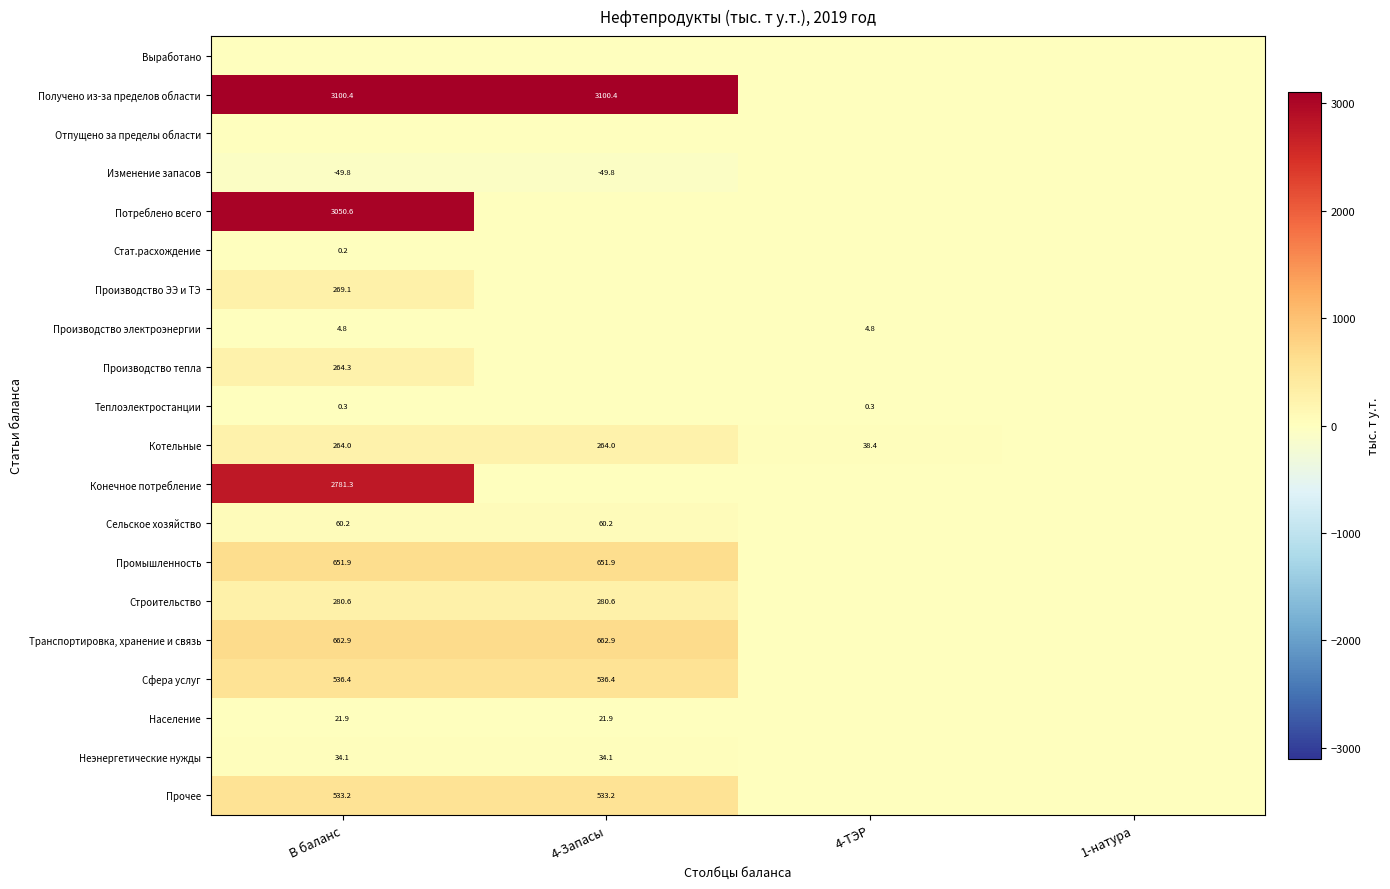

True or false: Промышленность has a value of 1139.9 at 4-Запасы.

False